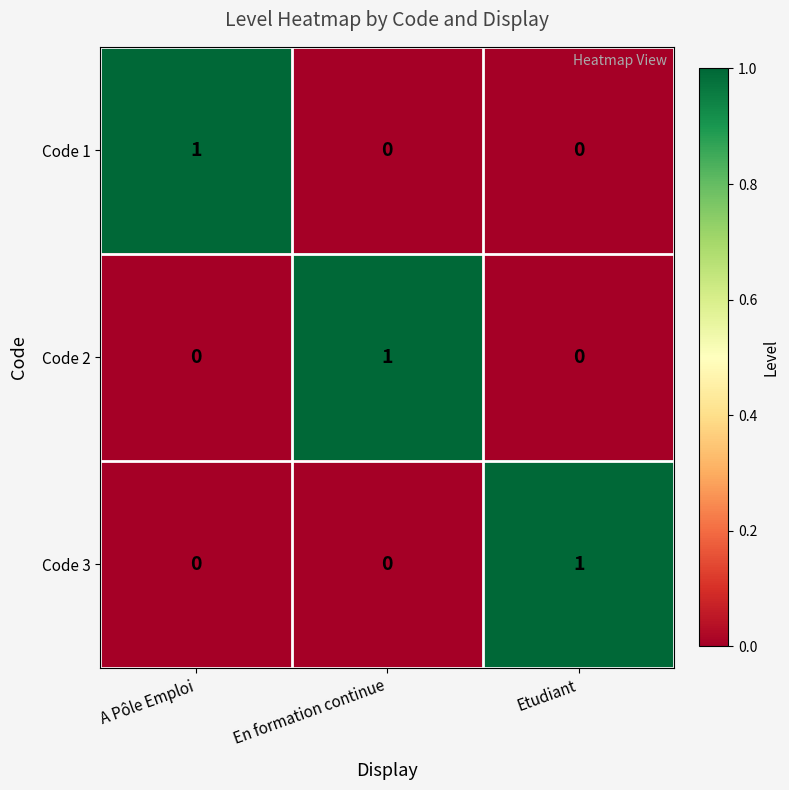

How many Code 1 values are between 0 and 1?

3